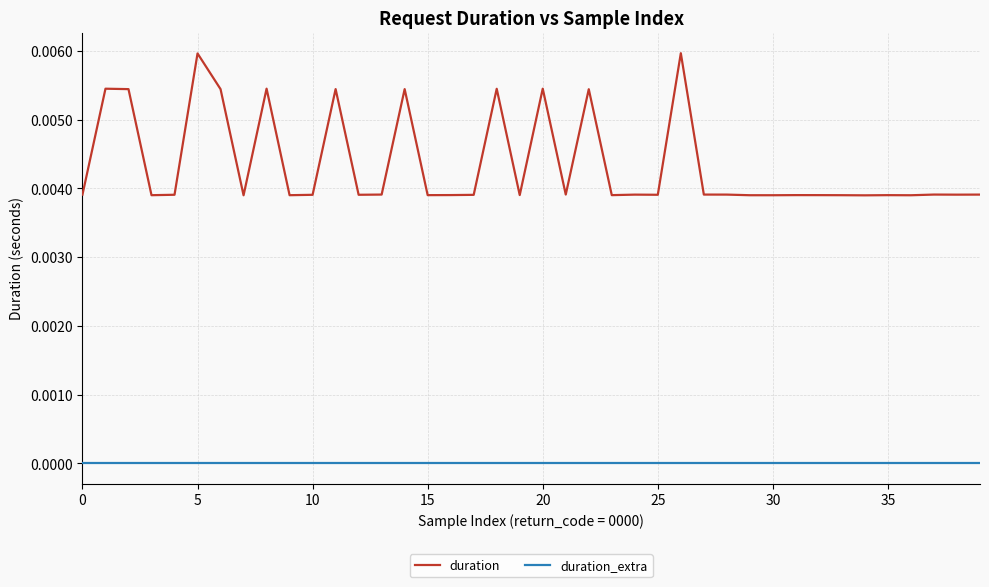

Which series has the widest spread of values?

duration